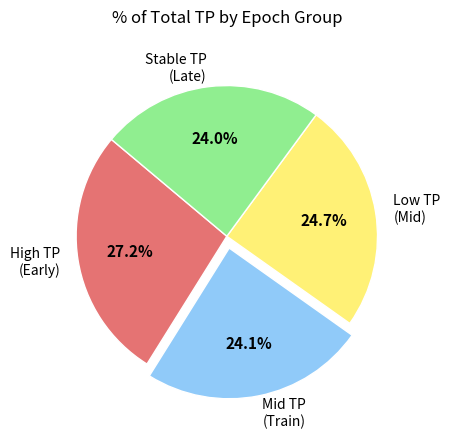

Is there a majority slice in this chart?

No